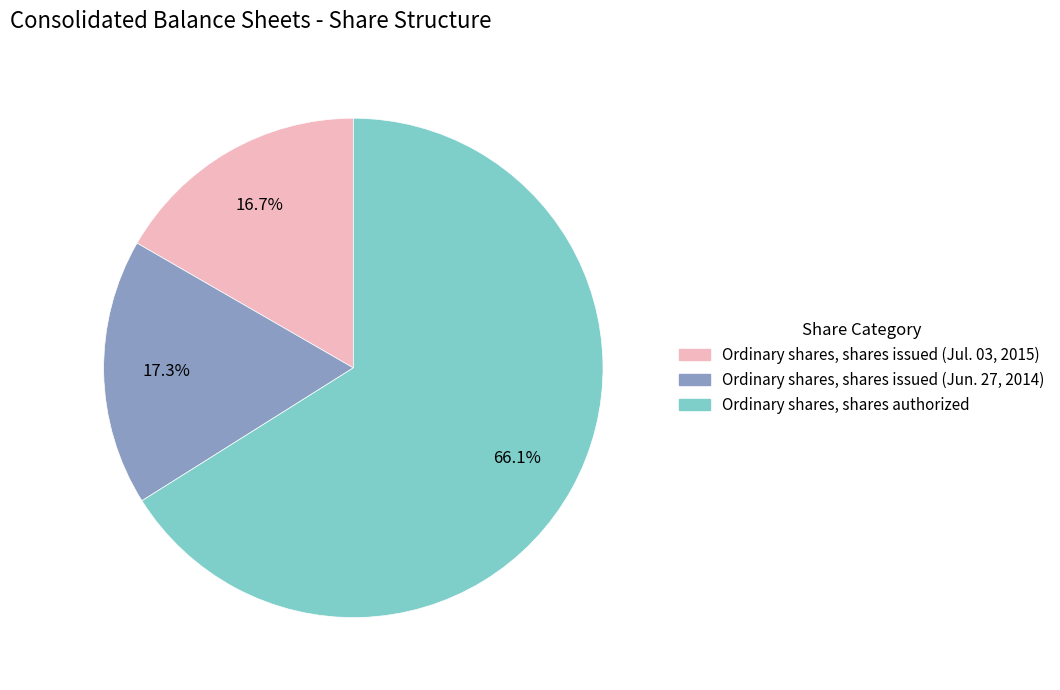

Is it true that Ordinary shares, shares authorized is 55% of the pie?

False